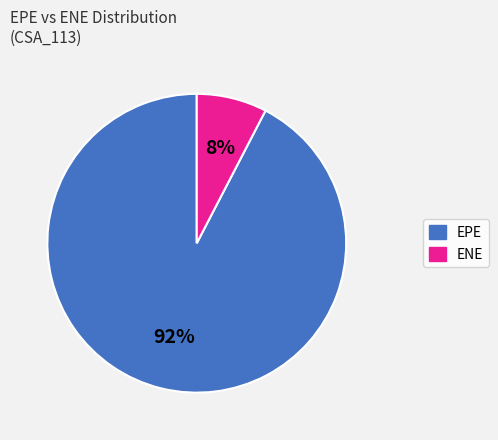

Does EPE represent more than half of the total?

Yes